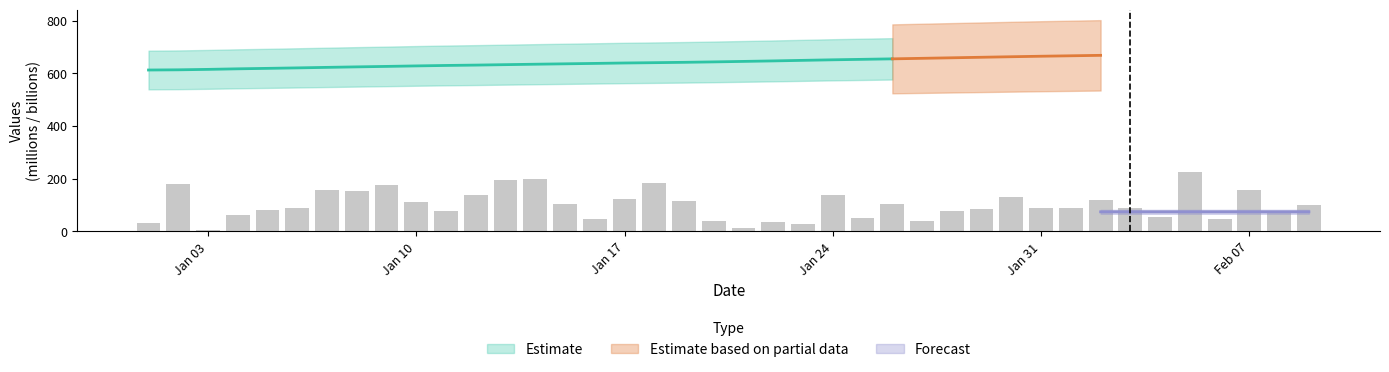

How many bars are there in total?

40